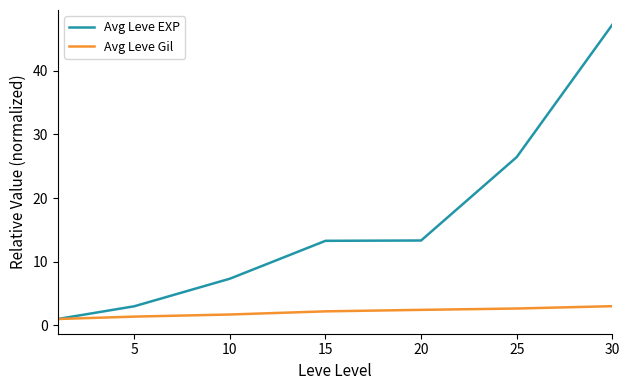

Which series has the largest total across all categories?

Avg Leve EXP